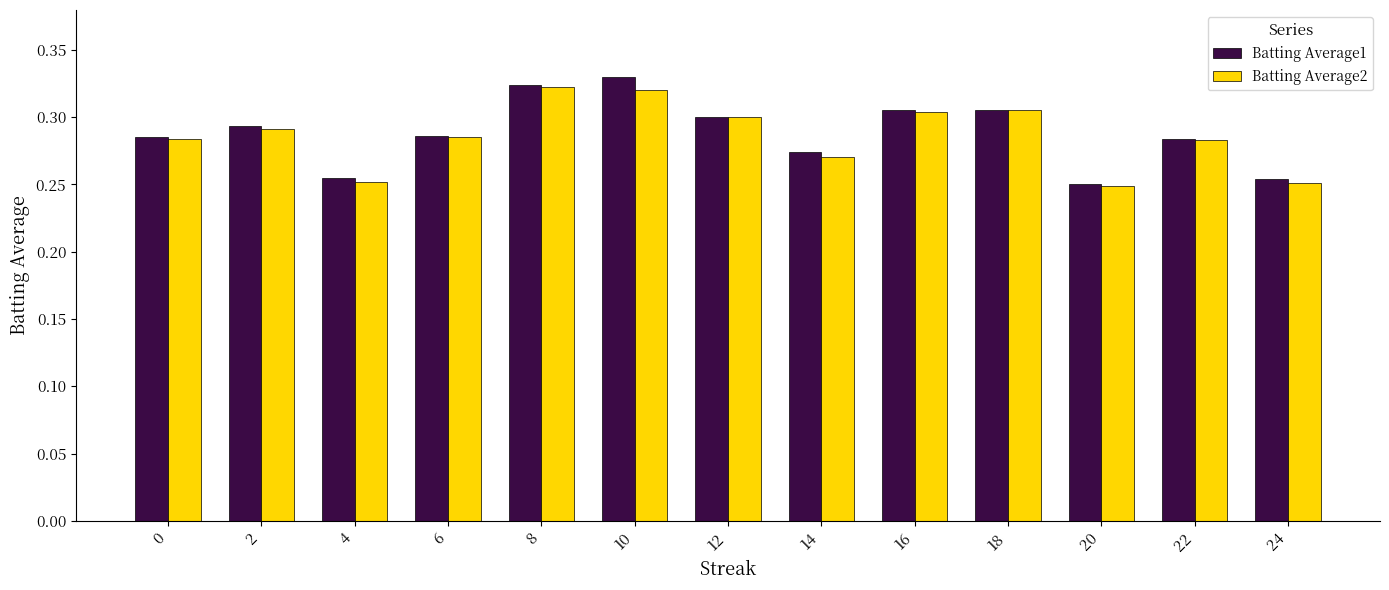

At which label is Batting Average1 closest to 0?

20